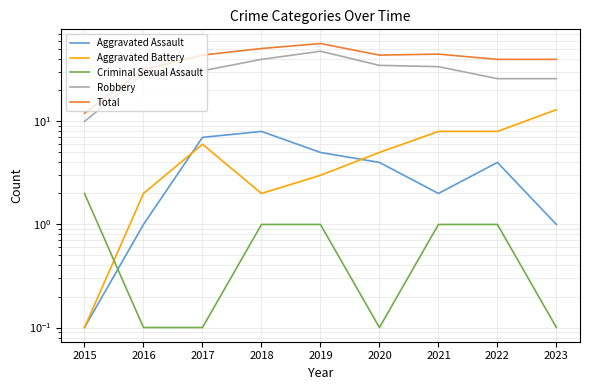

True or false: Total has more than 0 interior local peaks.

True